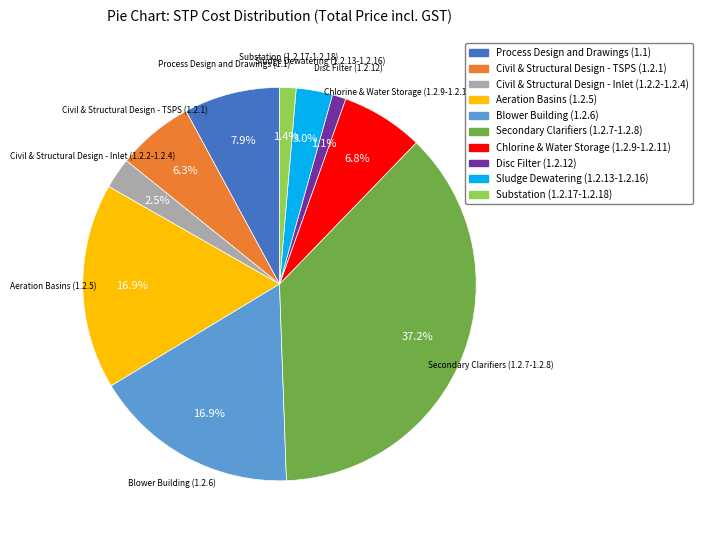

To the nearest percent, what percentage of the pie is Aeration Basins (1.2.5)?

17%